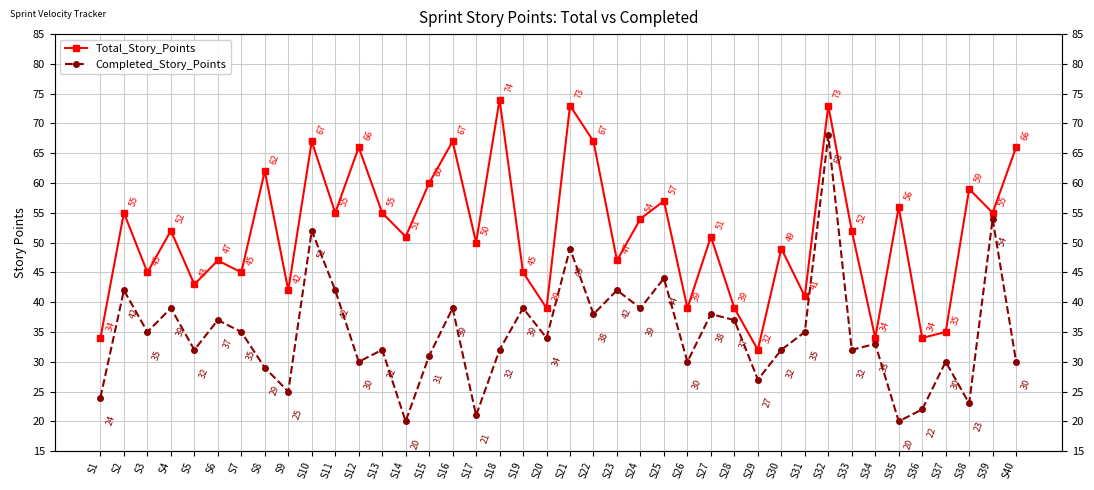

What is the maximum value shown in the chart?

74